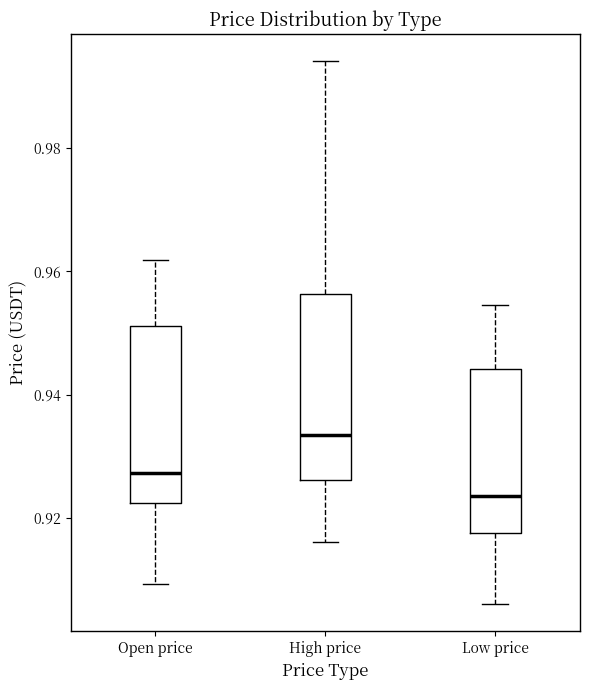

Reading left to right, transcribe this box plot: for each box, give where its median line is, the range the box spans, and where its two whiskers end, as read against the y-axis. The values are not printed on the chart, so give them approximately, as read against the axis.

Open price: median 0.928, box 0.922 to 0.952, whiskers 0.910 to 0.962
High price: median 0.934, box 0.926 to 0.956, whiskers 0.916 to 0.994
Low price: median 0.924, box 0.918 to 0.944, whiskers 0.906 to 0.954